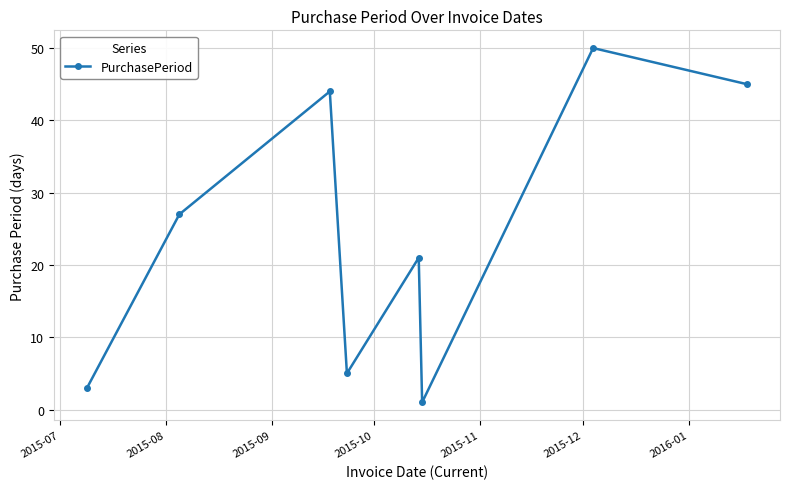

How many points are lower than both their immediate neighbors (excluding endpoints)?

2